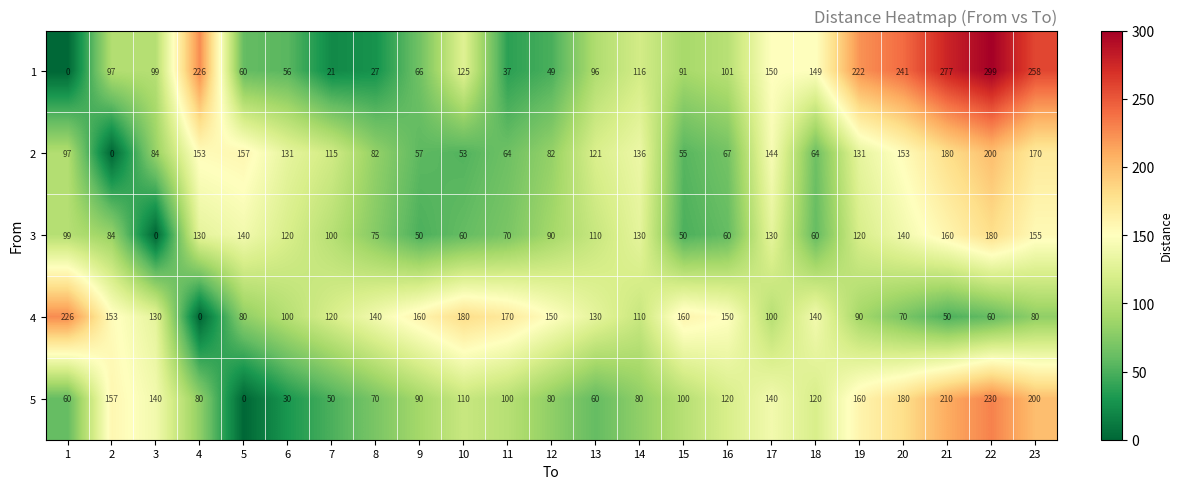

The 1 series shows 37 at 11. True or false?

True